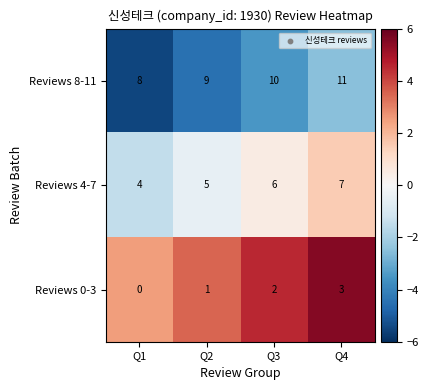

What is the highest value of the Reviews 8-11 series?

11